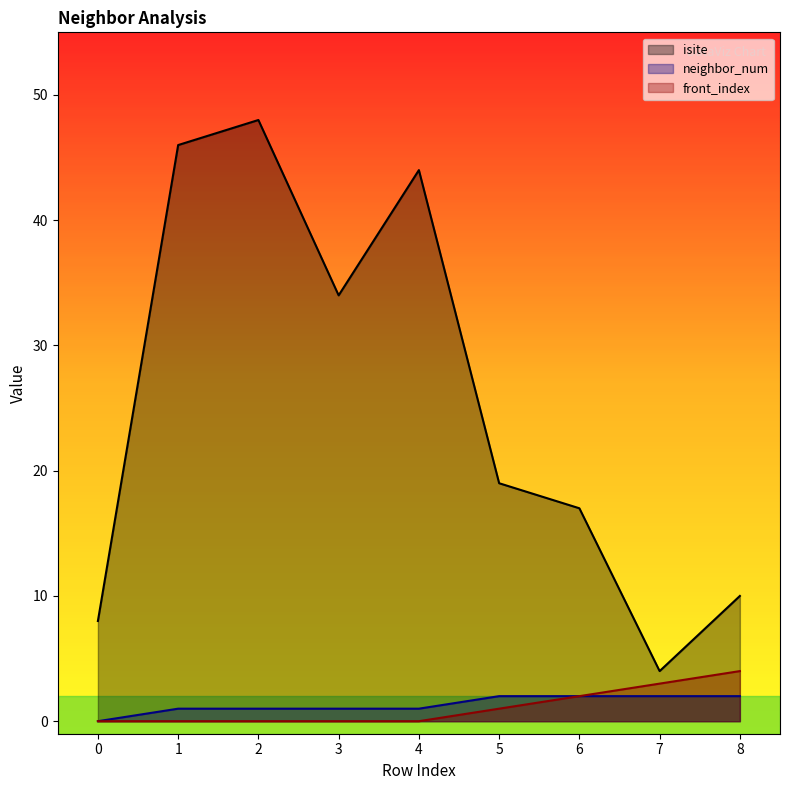

What are all the series names shown in the legend?

isite, neighbor_num, front_index